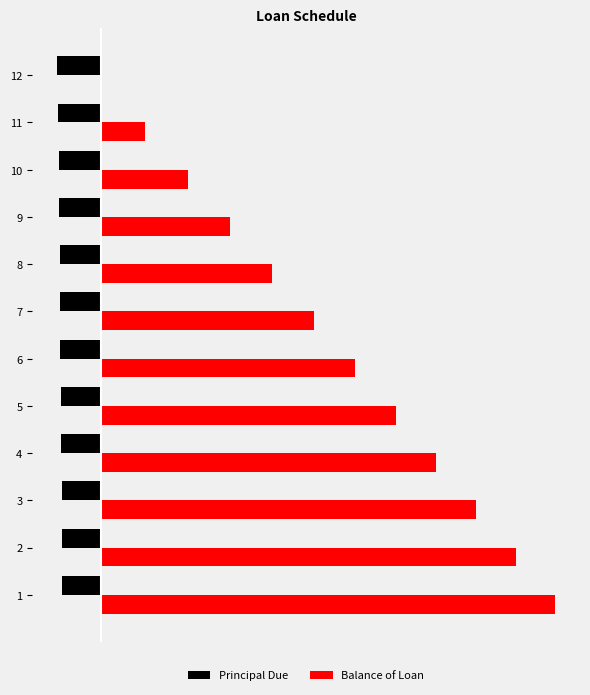

What are all the series names shown in the legend?

Principal Due, Balance of Loan